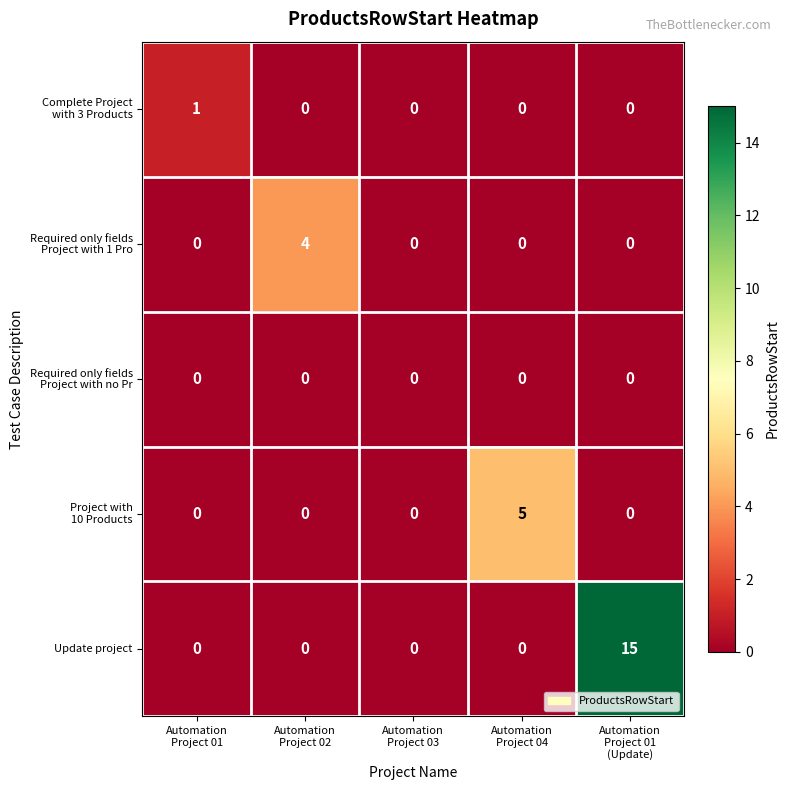

What is the maximum value for Update project?

15